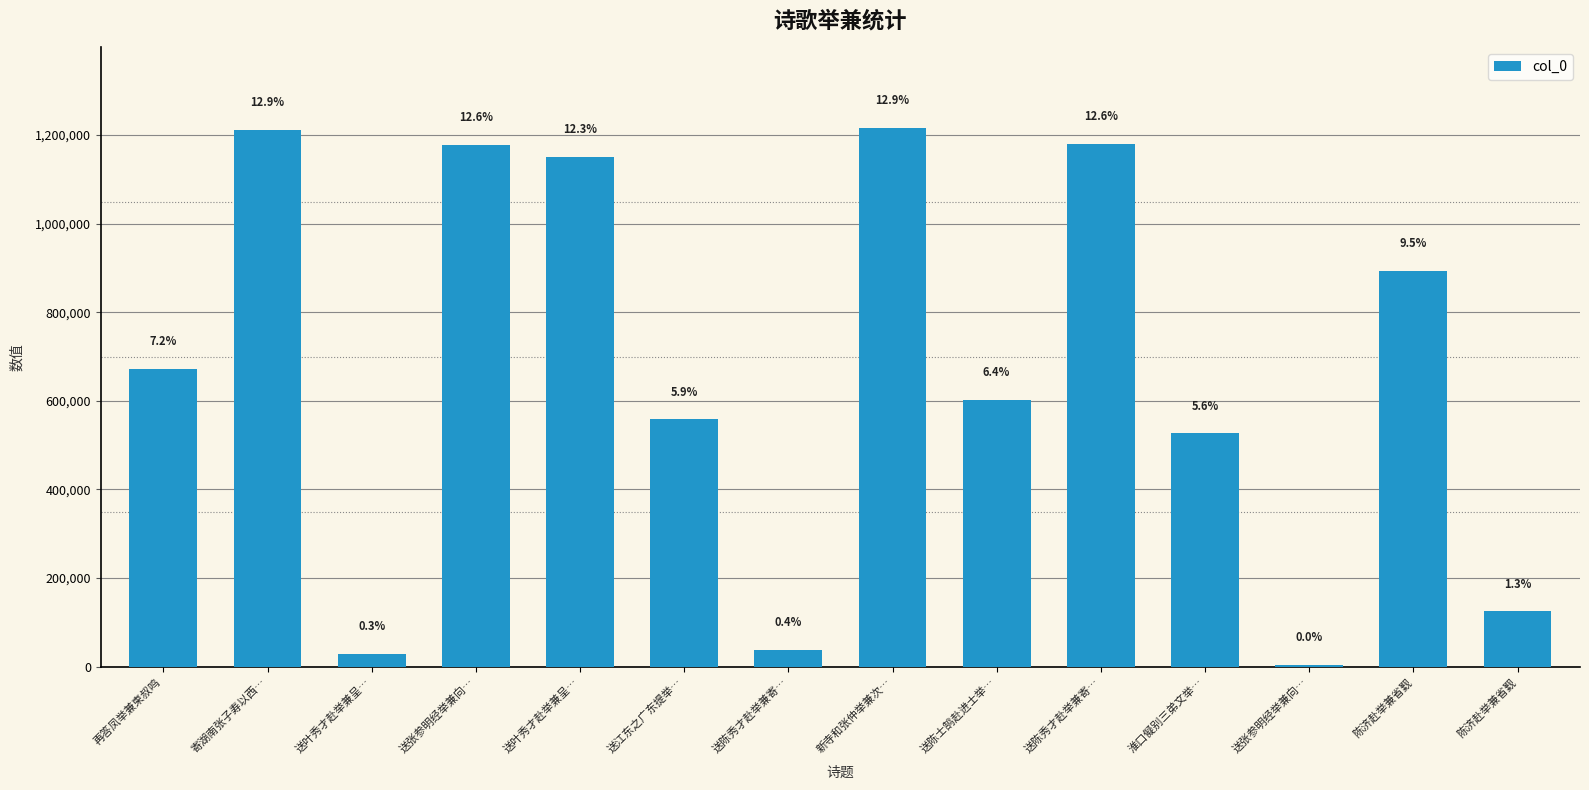

Are the bars horizontal?

No